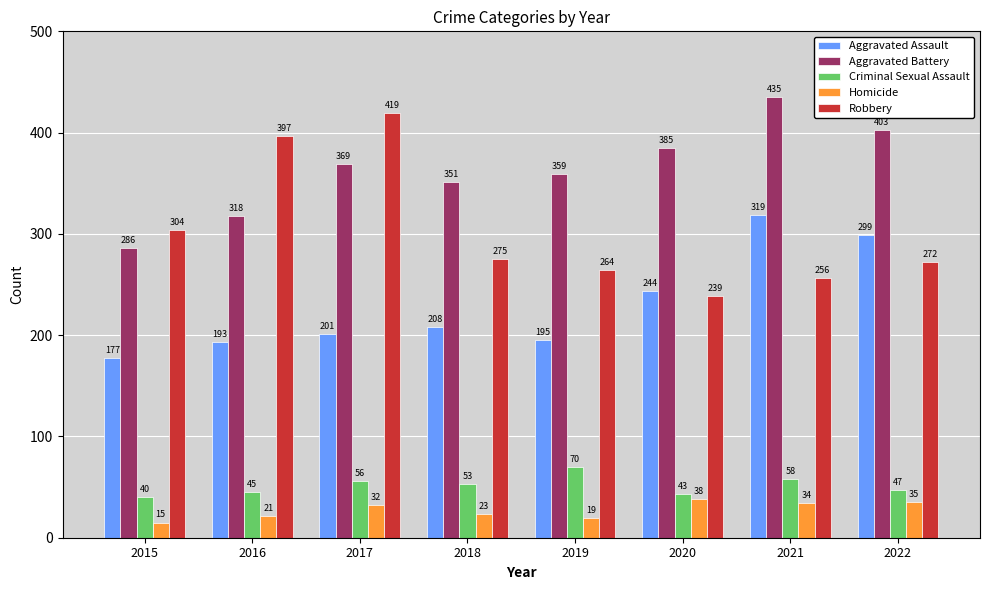

Reading right to left, what are all the values shown in this chart?

Aggravated Assault: 299	319	244	195	208	201	193	177
Aggravated Battery: 403	435	385	359	351	369	318	286
Criminal Sexual Assault: 47	58	43	70	53	56	45	40
Homicide: 35	34	38	19	23	32	21	15
Robbery: 272	256	239	264	275	419	397	304